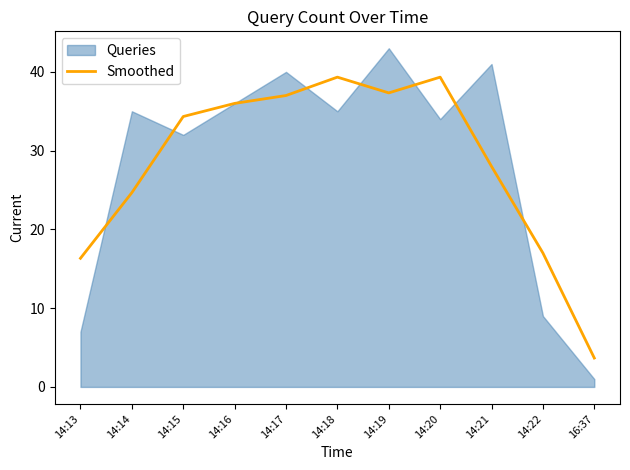

What is the highest value of the Smoothed series?

39.3